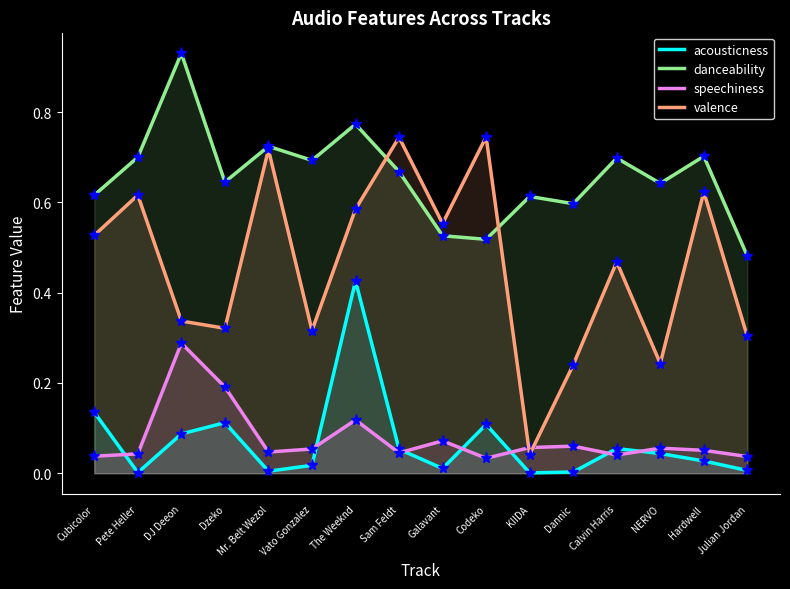

List the labels in order of speechiness value, largest first.

DJ Deeon, Dzeko, The Weeknd, Galavant, Dannic, KIIDA, NERVO, Vato Gonzalez, Hardwell, Mr. Belt Wezol, Sam Feldt, Pete Heller, Calvin Harris, Cubicolor, Julian Jordan, Codeko